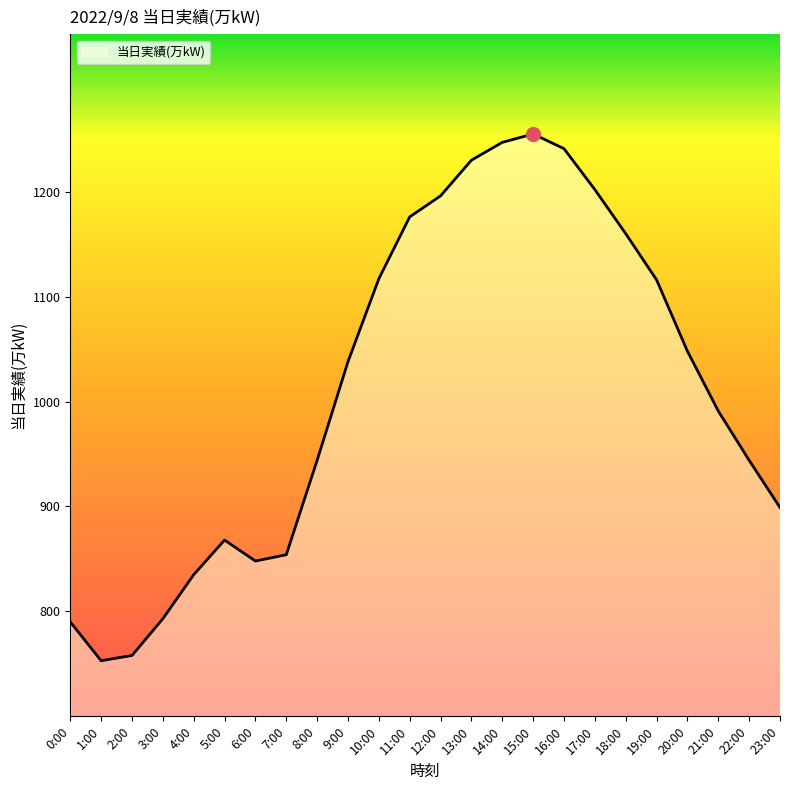

Which has a higher value, 9:00 or 2:00?

9:00